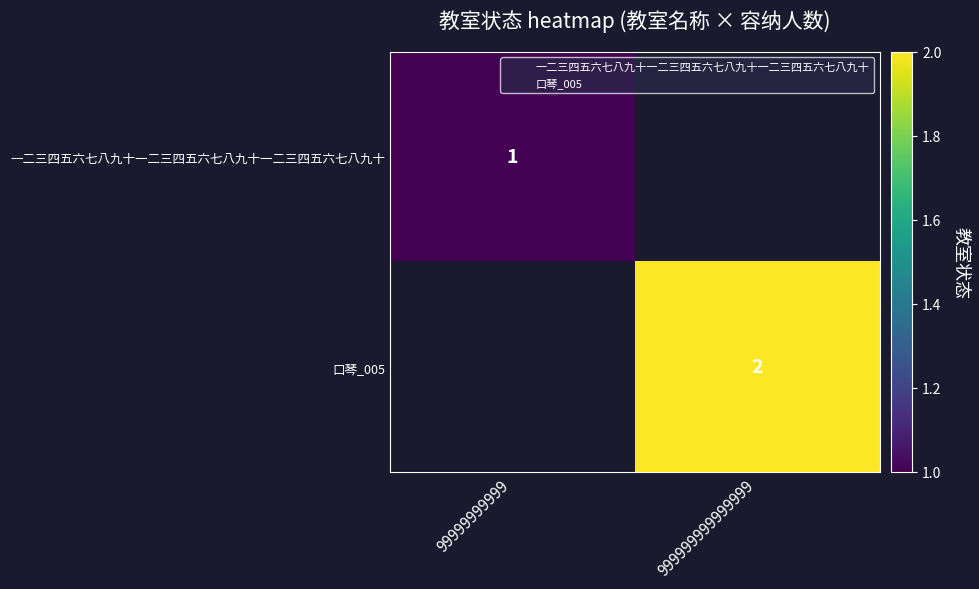

Which category has the highest value across all series?

999999999999999